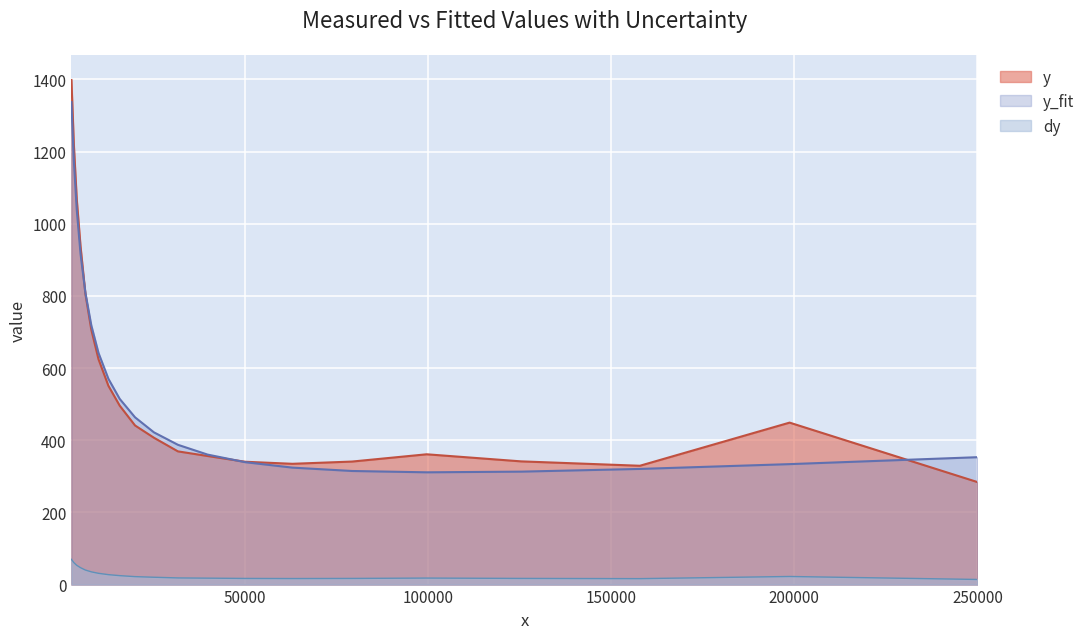

Rank the series at 15 from highest to lowest value.

y_fit, y, dy